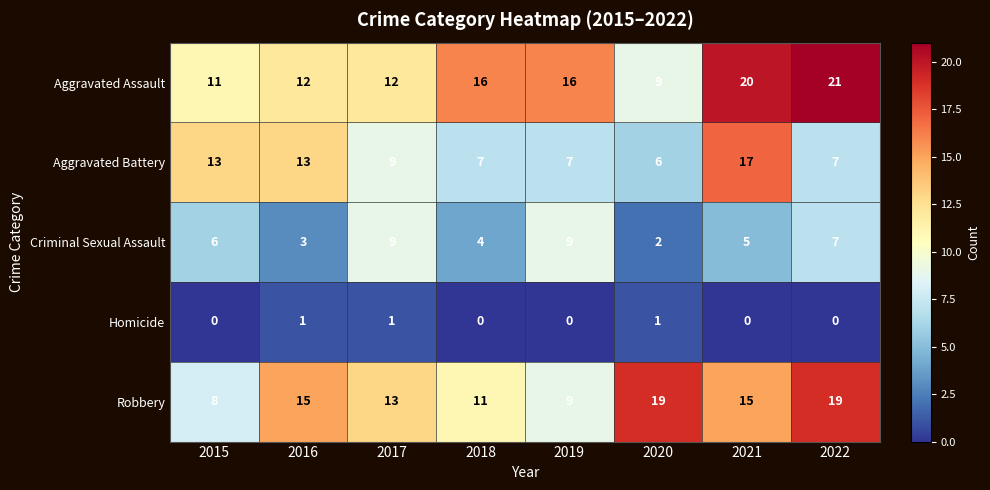

Which series has the largest total across all categories?

Aggravated Assault